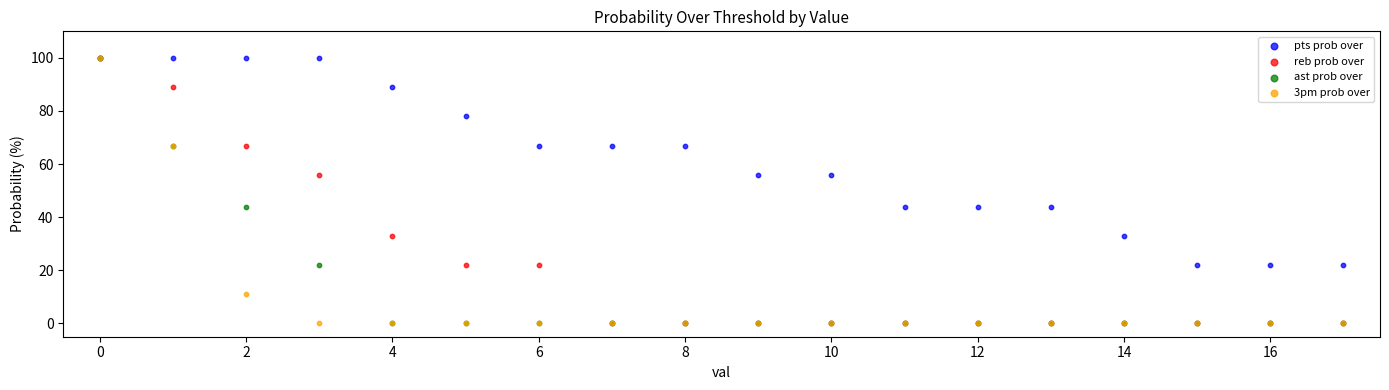

What are all the series names shown in the legend?

pts prob over, reb prob over, ast prob over, 3pm prob over